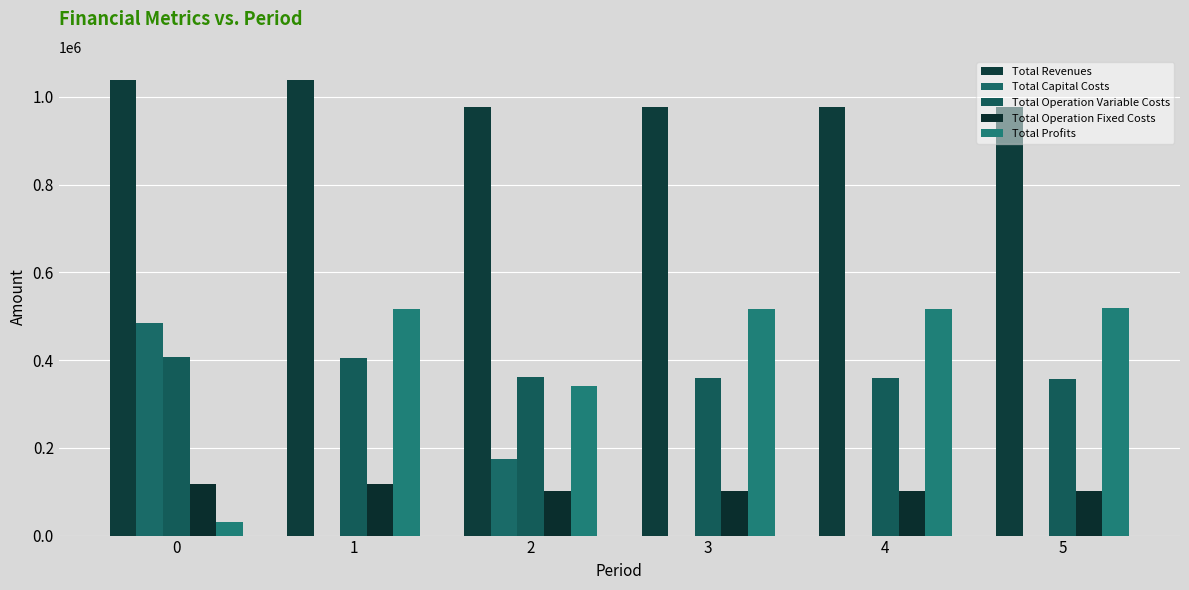

True or false: Total Capital Costs has a value of -259759.6 at 1.

False